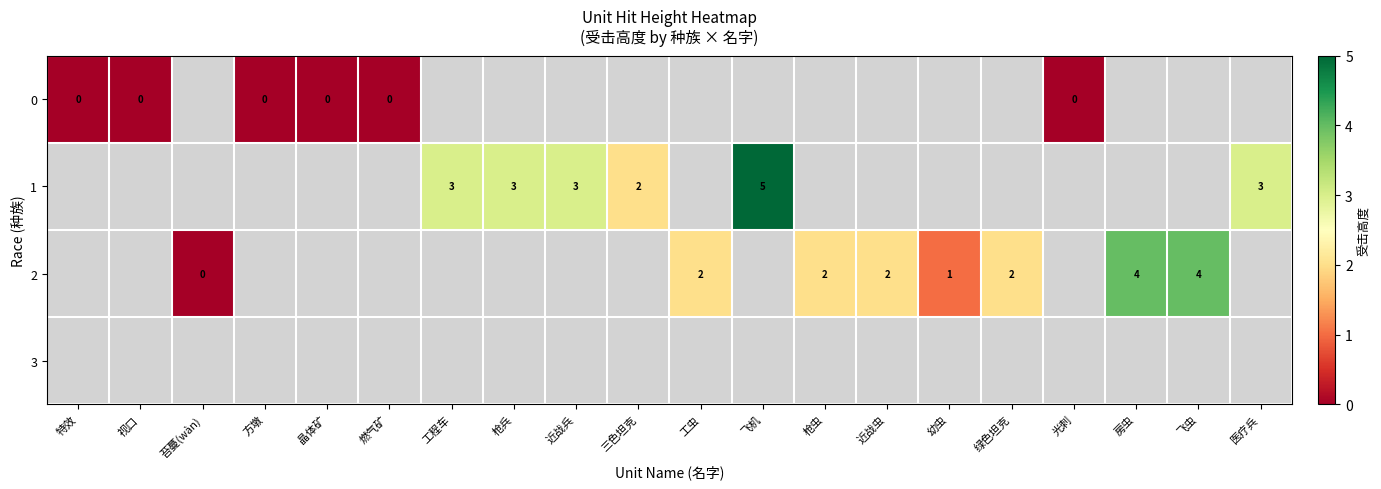

True or false: 2 has a value of 1 at 绿色坦克.

False